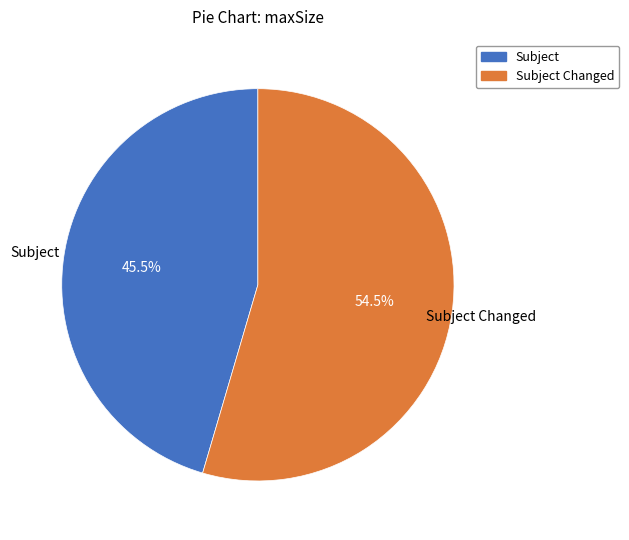

Does any single category account for the majority?

Yes